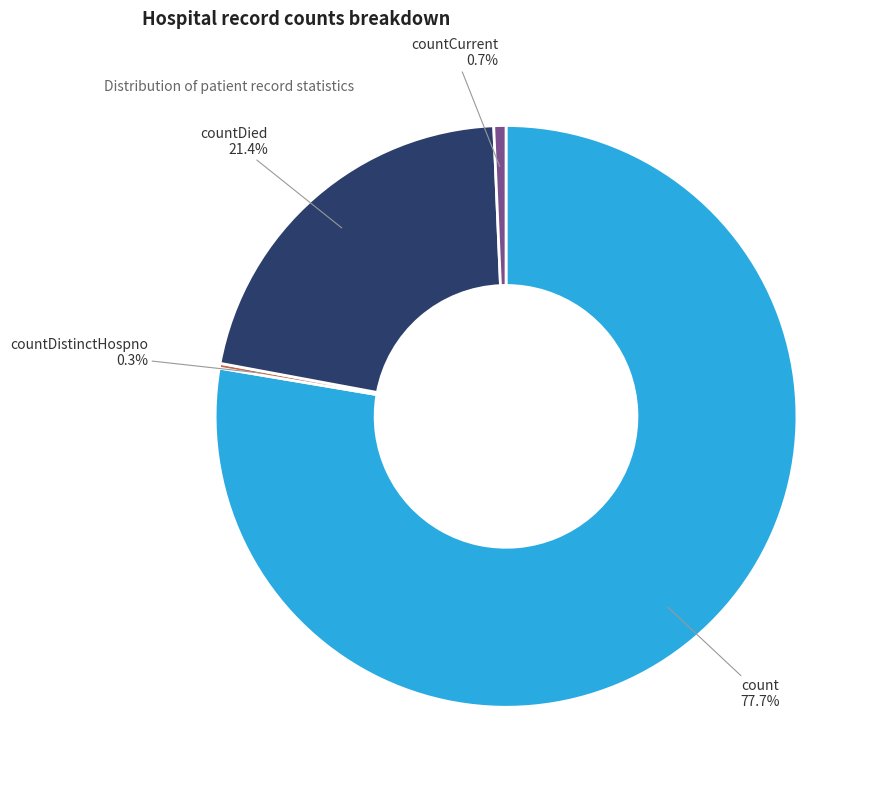

What portion of the pie excludes countCurrent?

99.3%